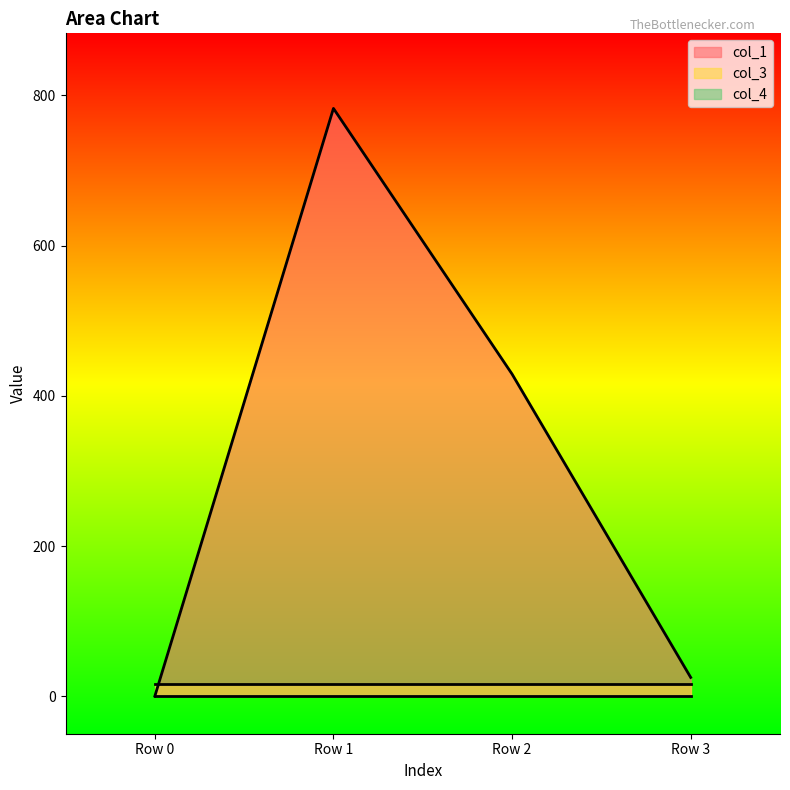

What is the maximum value shown in the chart?

782.8